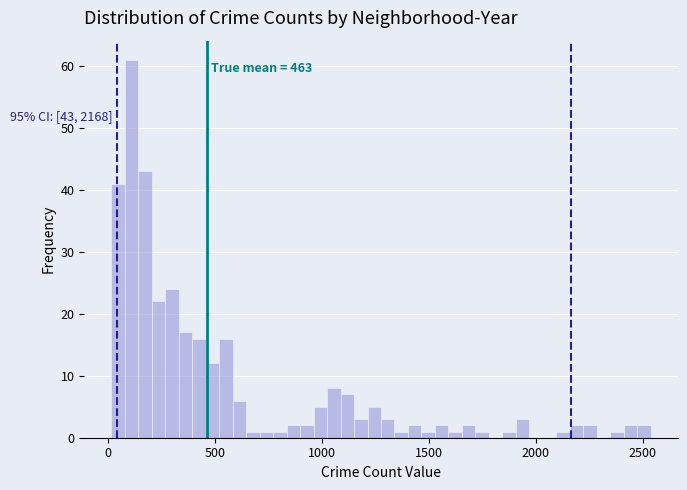

Read against the x-axis, roughly where is the centre of the tallest bar?

100